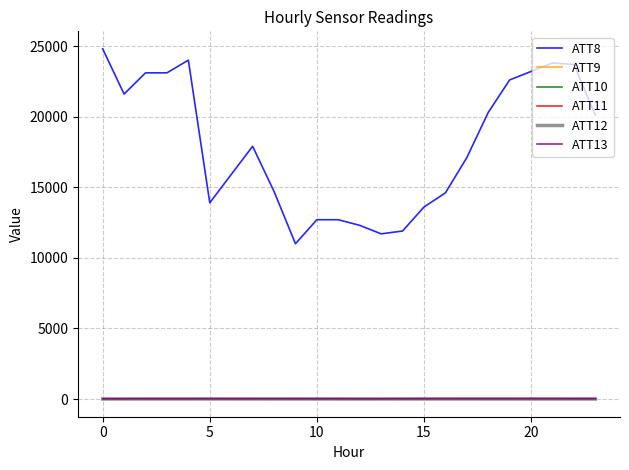

Is this an area chart (filled region under the line)?

No